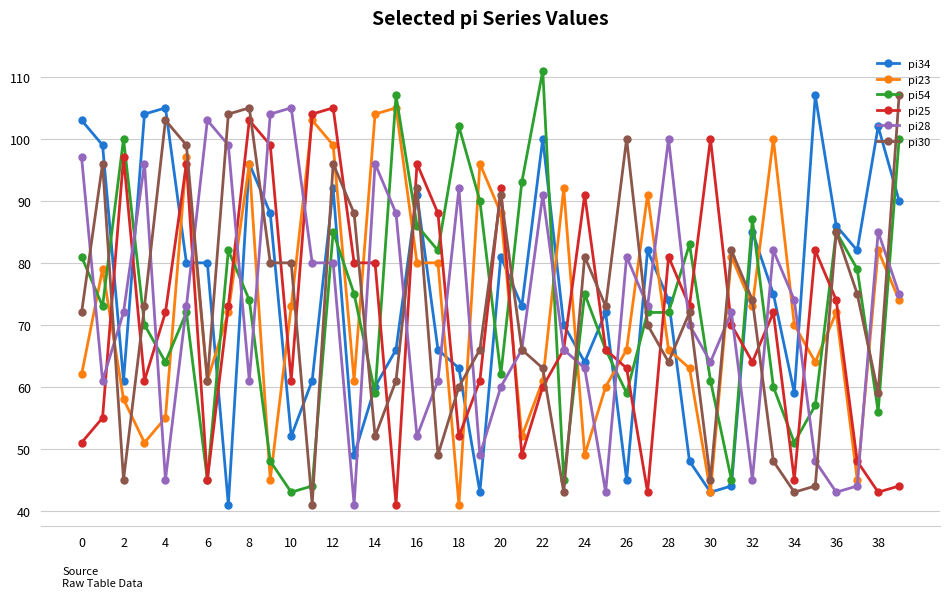

What is the value of the pi34 point at the 5th from the left?

105